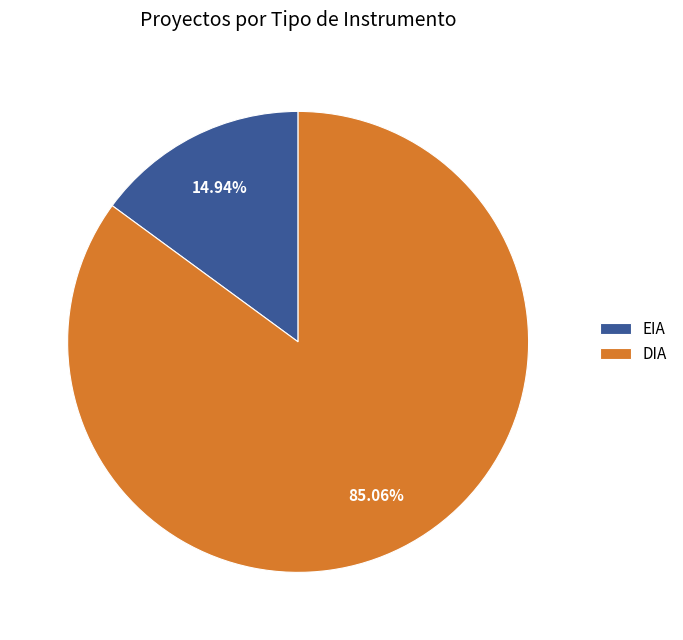

Does any single category account for the majority?

Yes